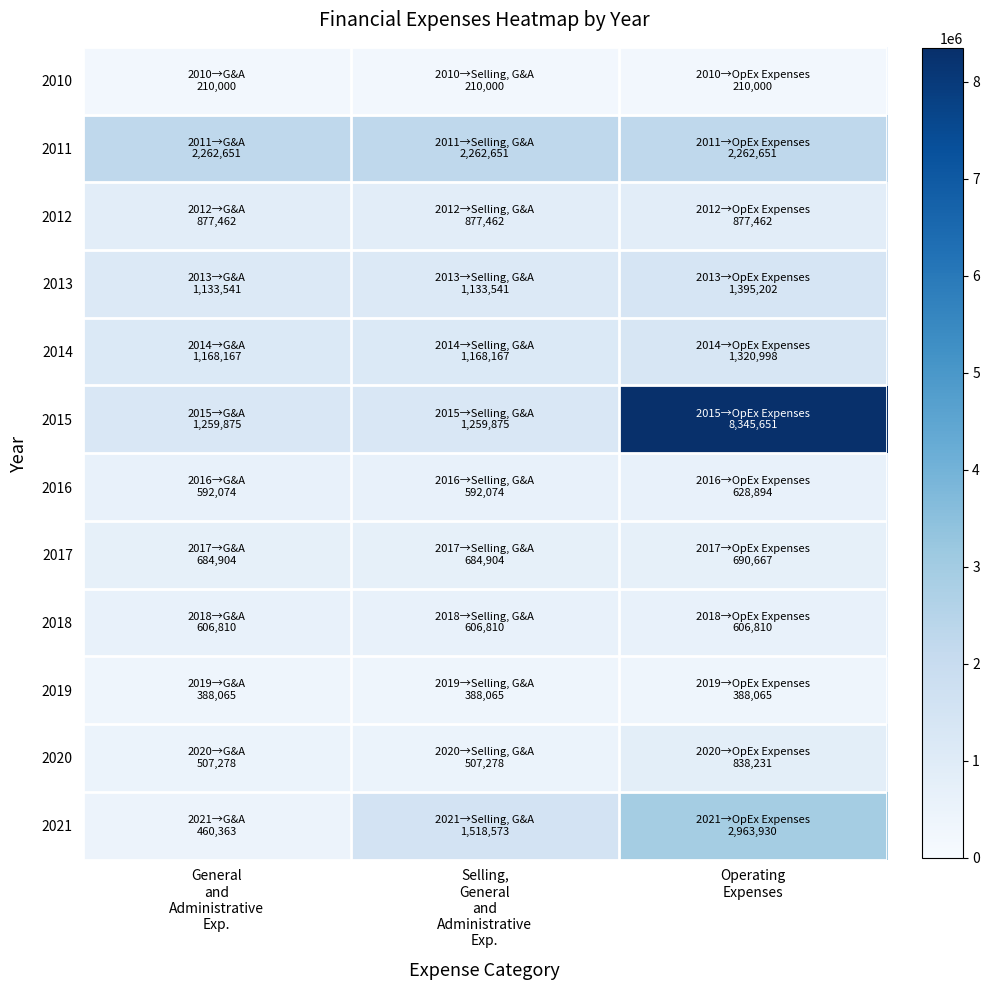

At which category does the chart reach its peak across all series?

Operating
Expenses